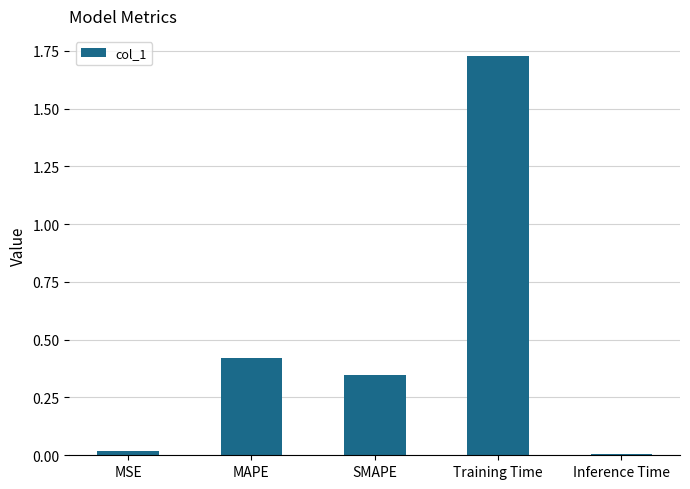

Which label corresponds to the largest value in the chart?

Training Time